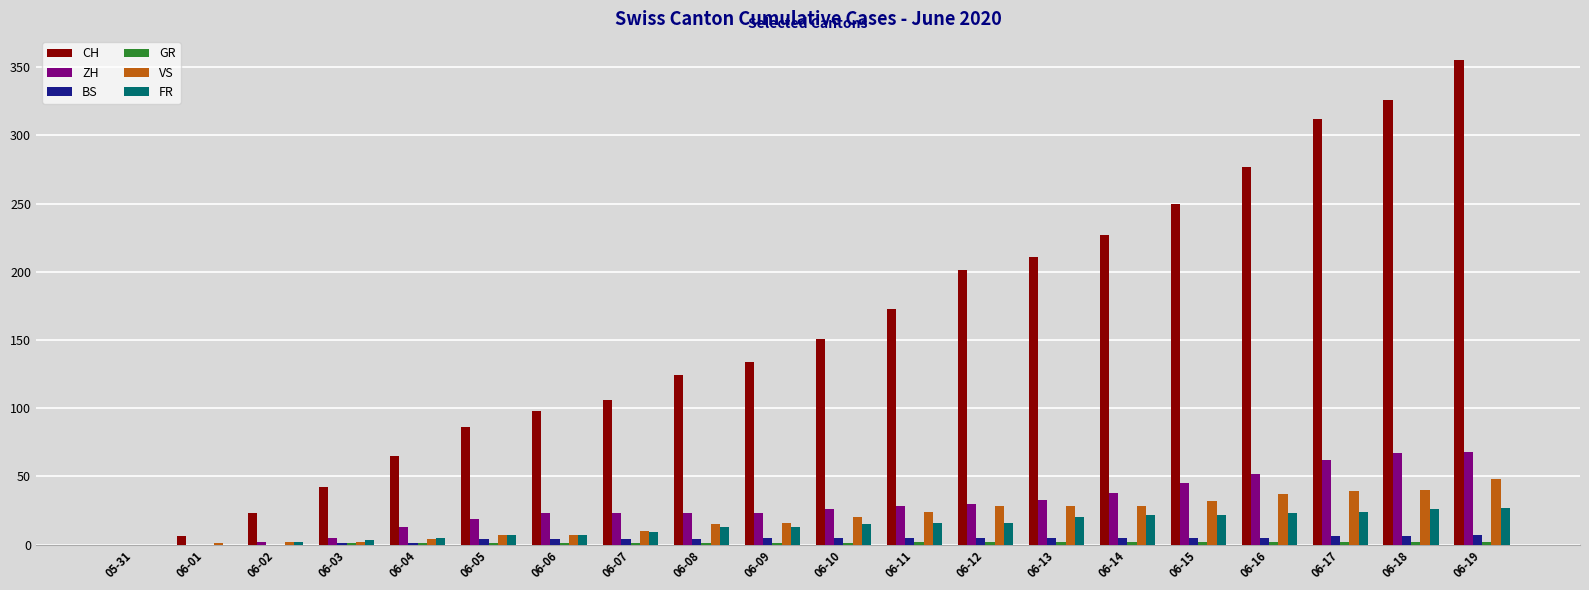

Which series has the largest total across all categories?

CH